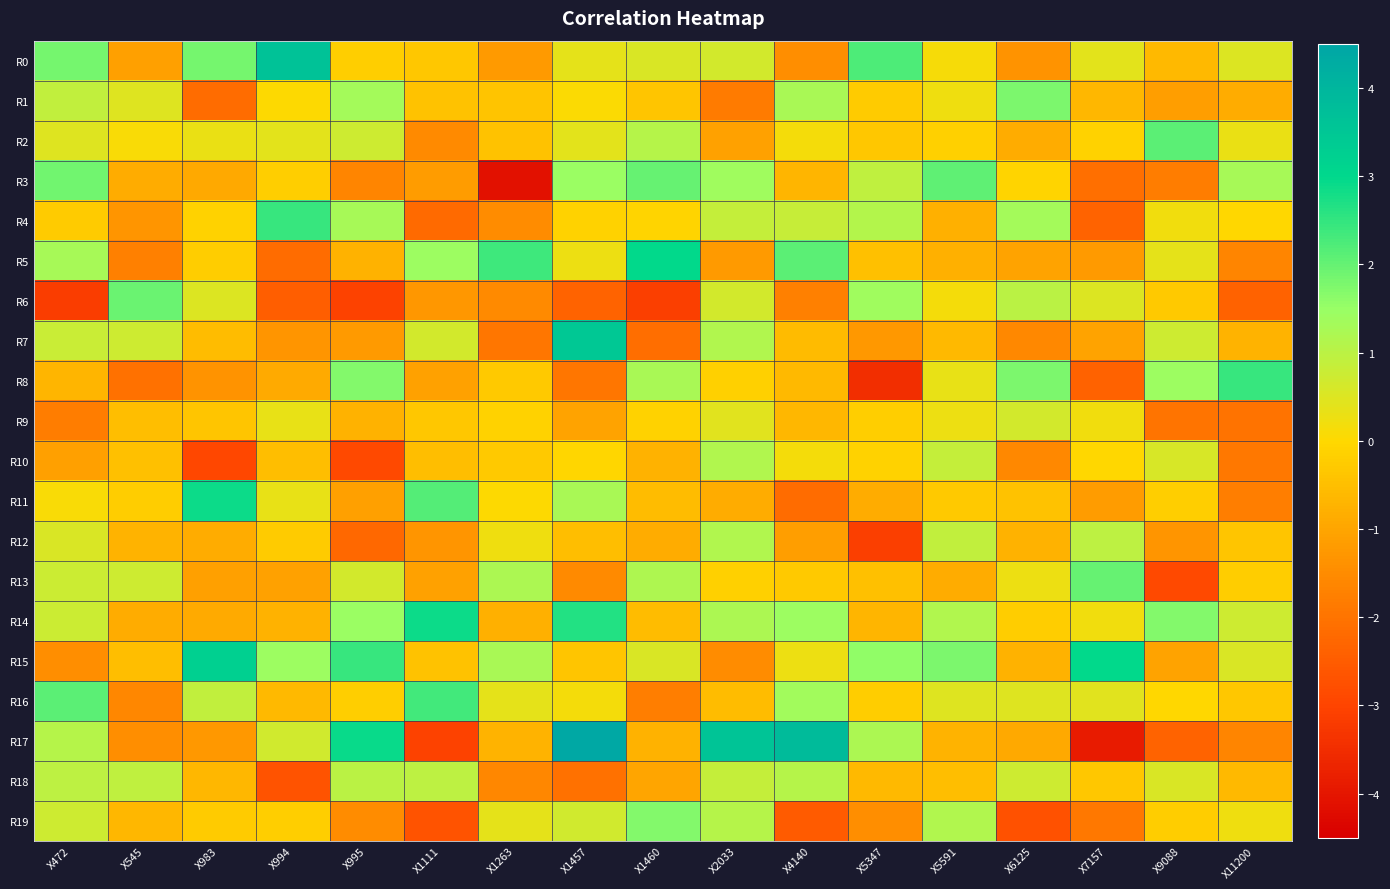

Which series has the widest spread of values?

R17